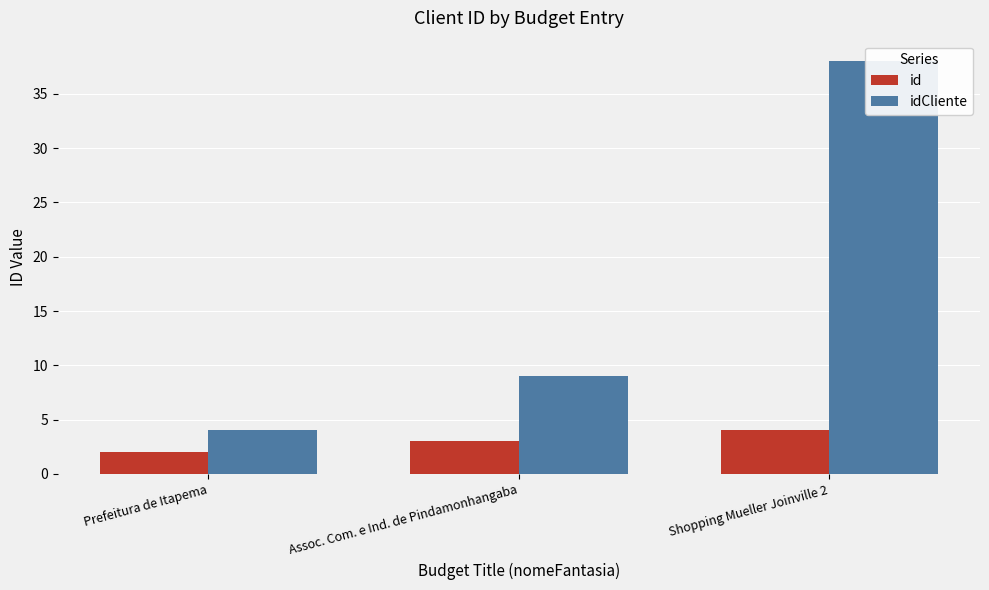

Reading left to right, transcribe all the data shown in this chart.

id: Prefeitura de Itapema=2	Assoc. Com. e Ind. de Pindamonhangaba=3	Shopping Mueller Joinville 2=4
idCliente: Prefeitura de Itapema=4	Assoc. Com. e Ind. de Pindamonhangaba=9	Shopping Mueller Joinville 2=38